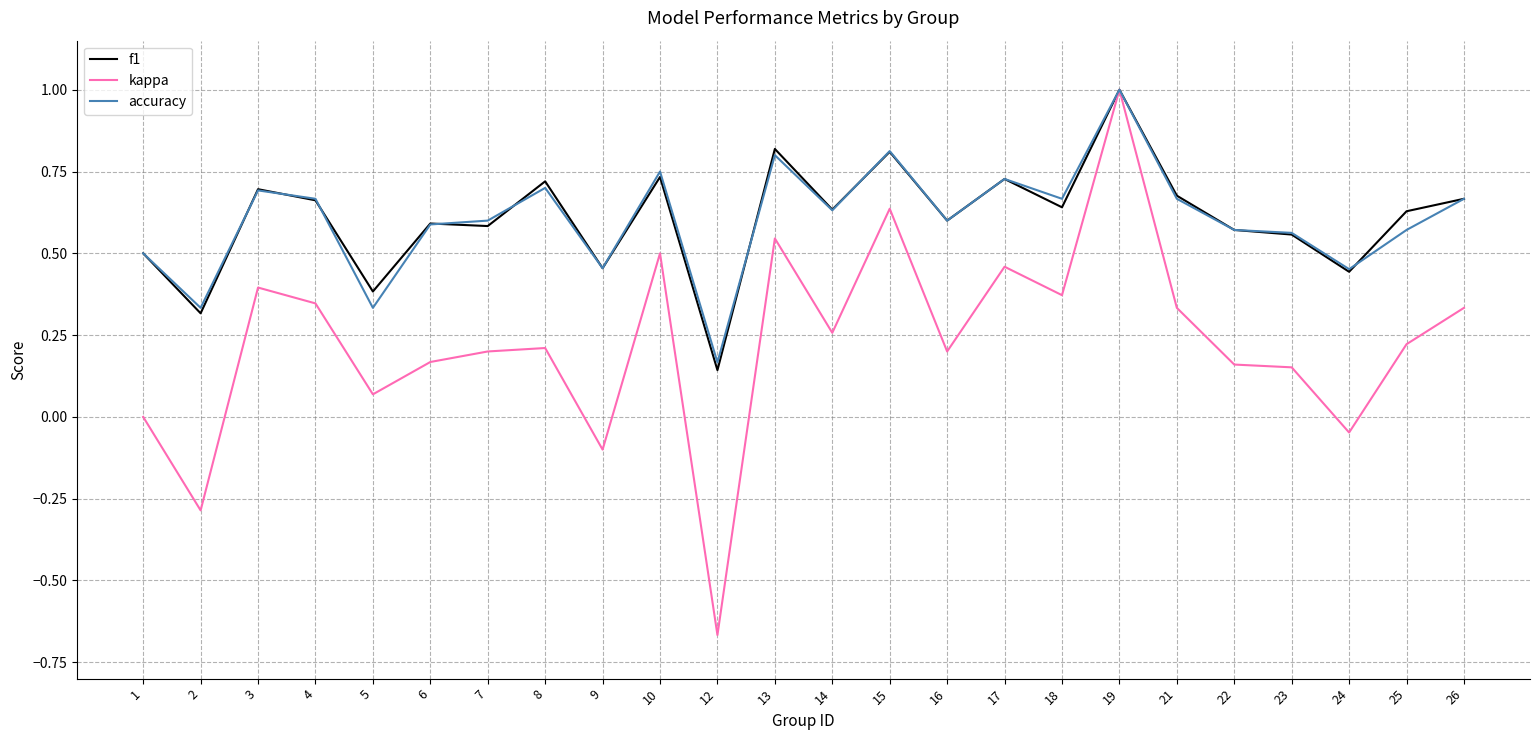

Which label corresponds to the largest value in the chart?

19